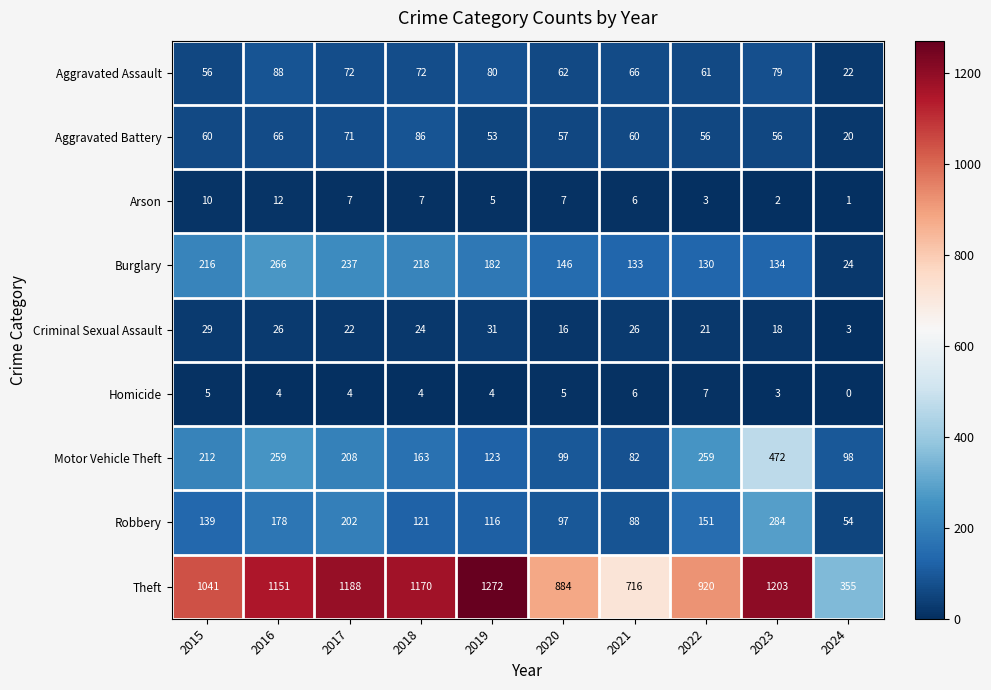

Count the number of categories in the chart.

10